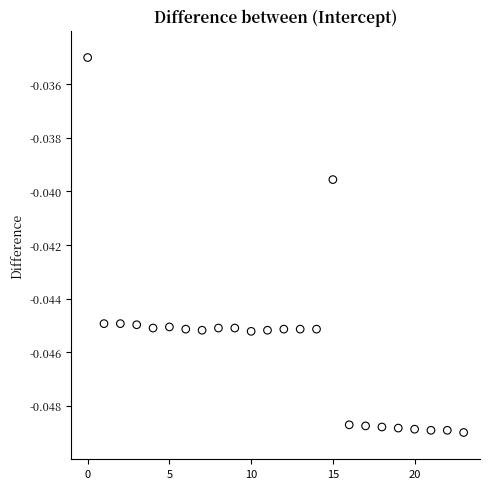

Count the number of points in this scatter plot.

24